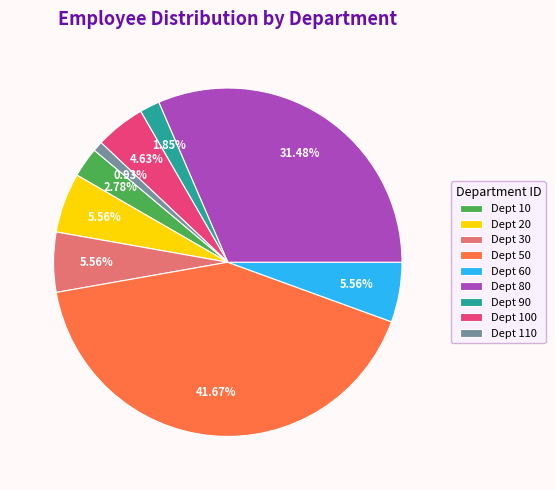

Do Dept 30 and Dept 50 together represent more than half of the pie?

No